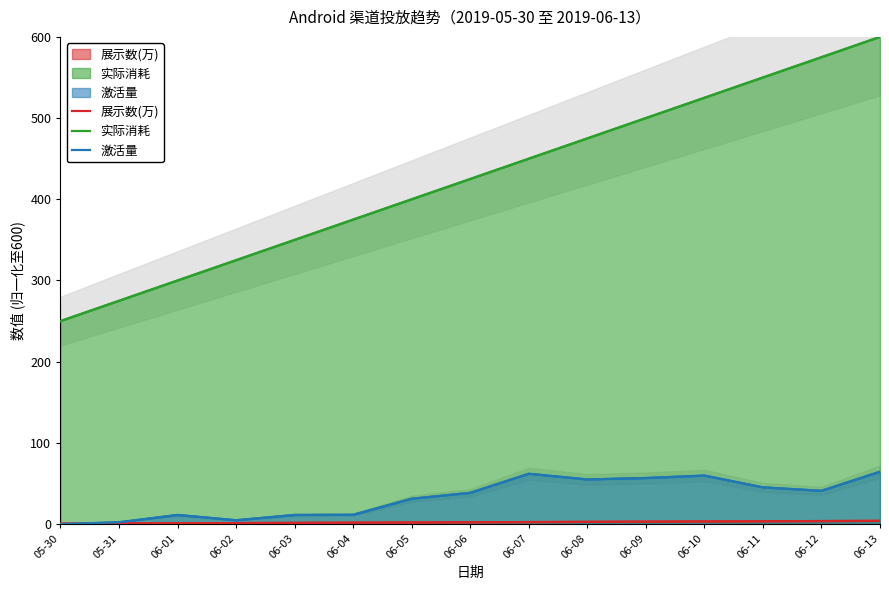

What is the label of the 11th point from the right?

06-03